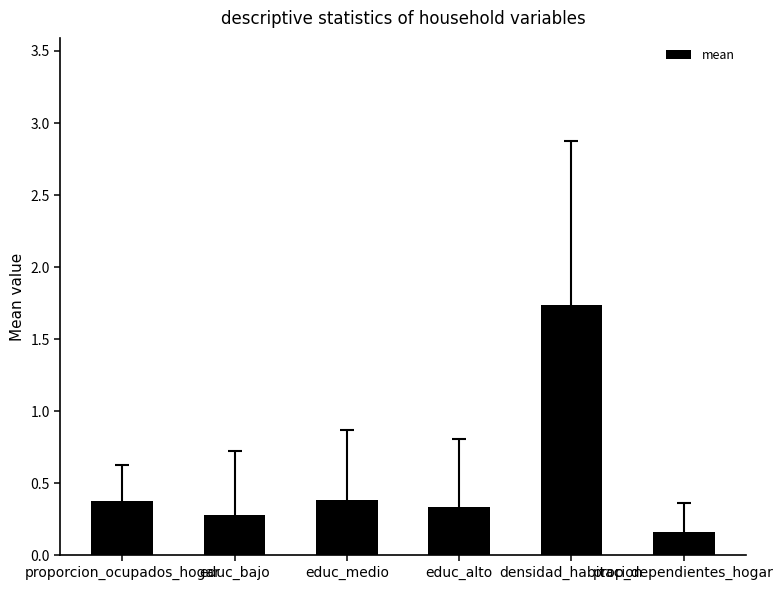

Which has a higher value, educ_alto or prop_dependientes_hogar?

educ_alto